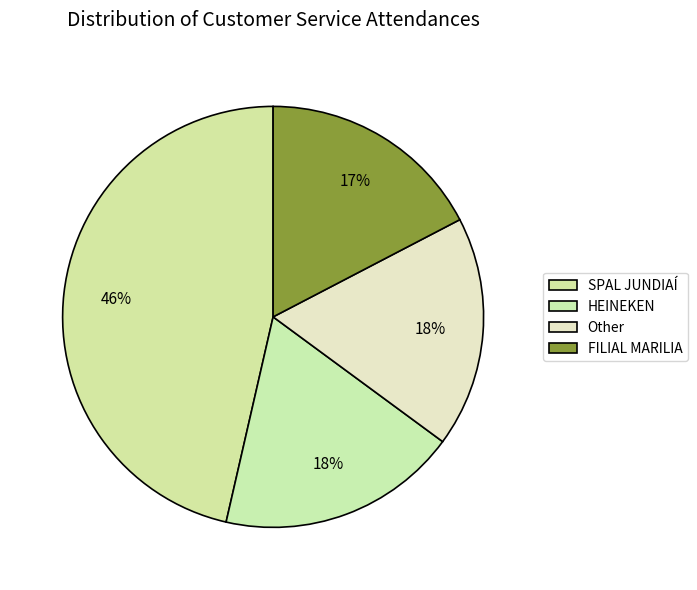

The HEINEKEN slice represents 18% of the pie. True or false?

True